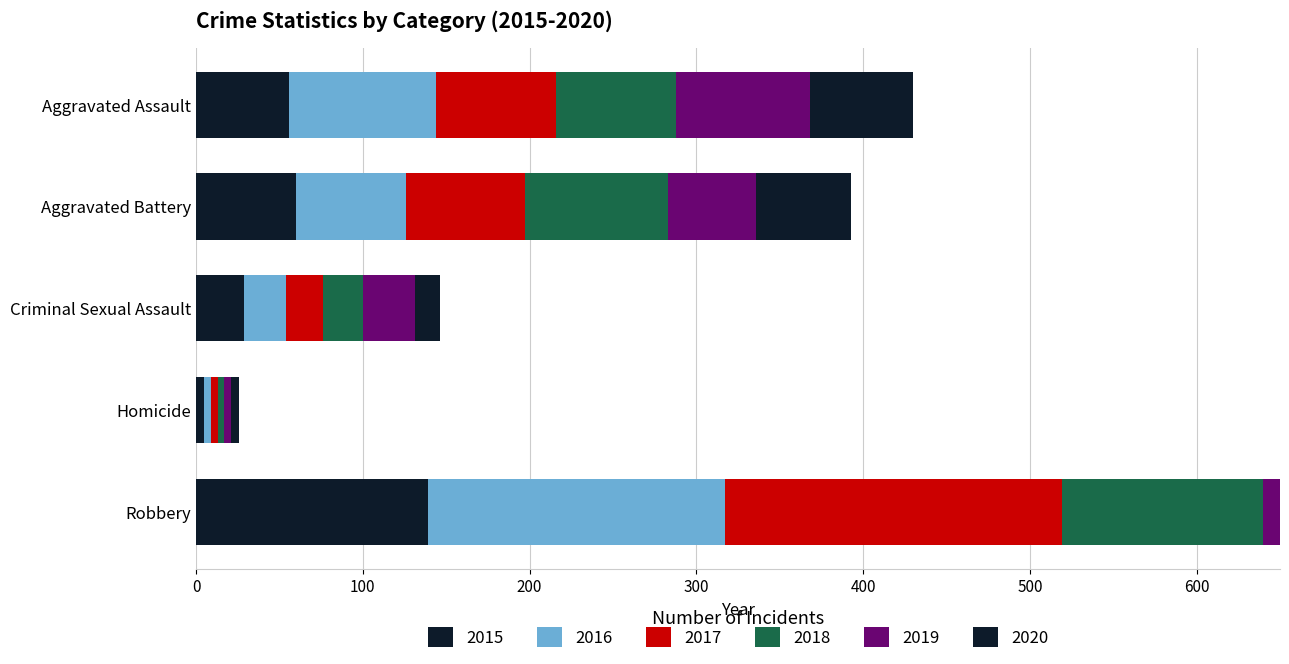

Between Criminal Sexual Assault and Homicide, which is larger?

Criminal Sexual Assault